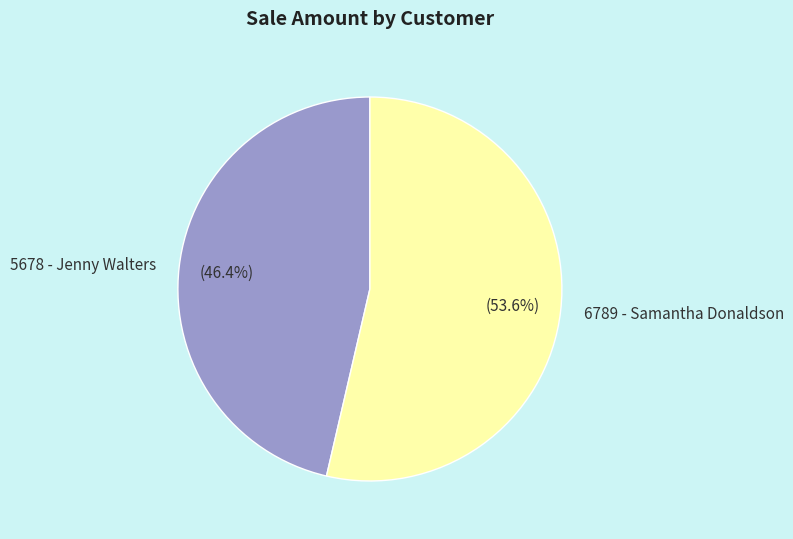

Which category has the smallest portion of the pie?

5678 - Jenny Walters